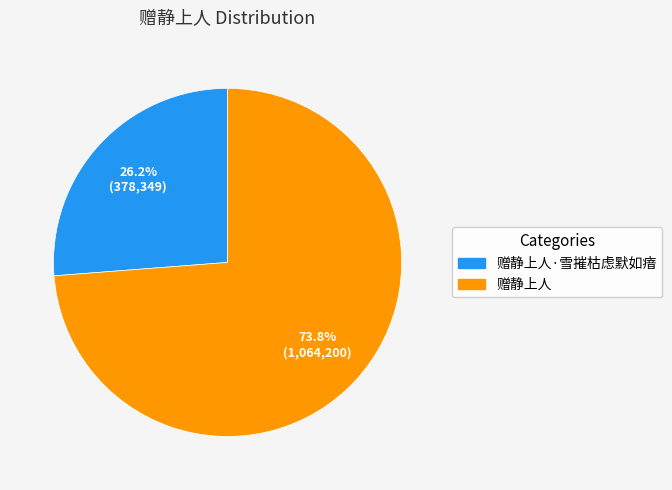

Is there a majority slice in this chart?

Yes